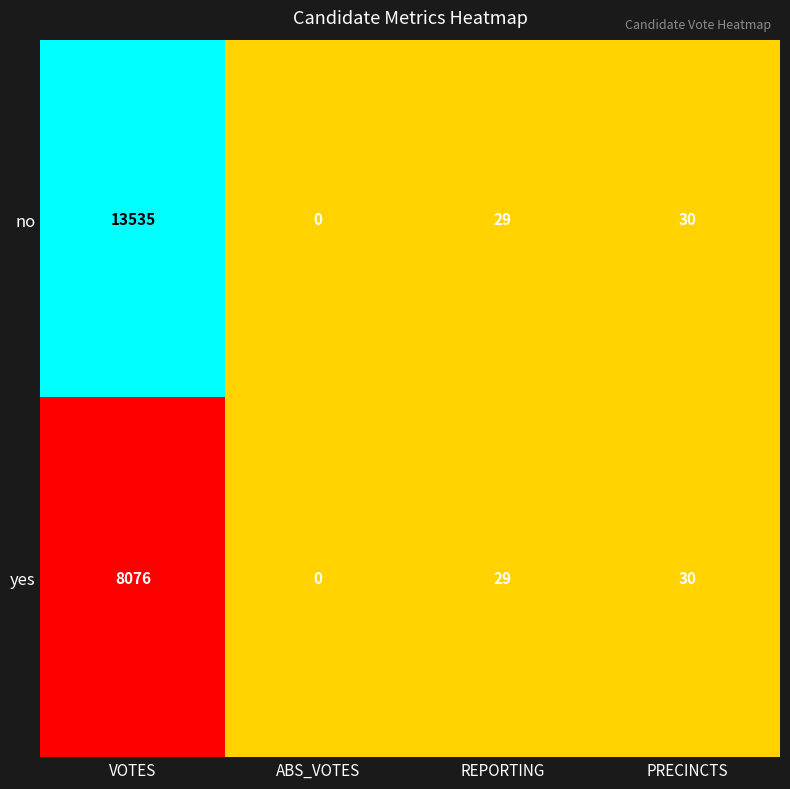

What is the spread (max minus min) of values at VOTES?

5459